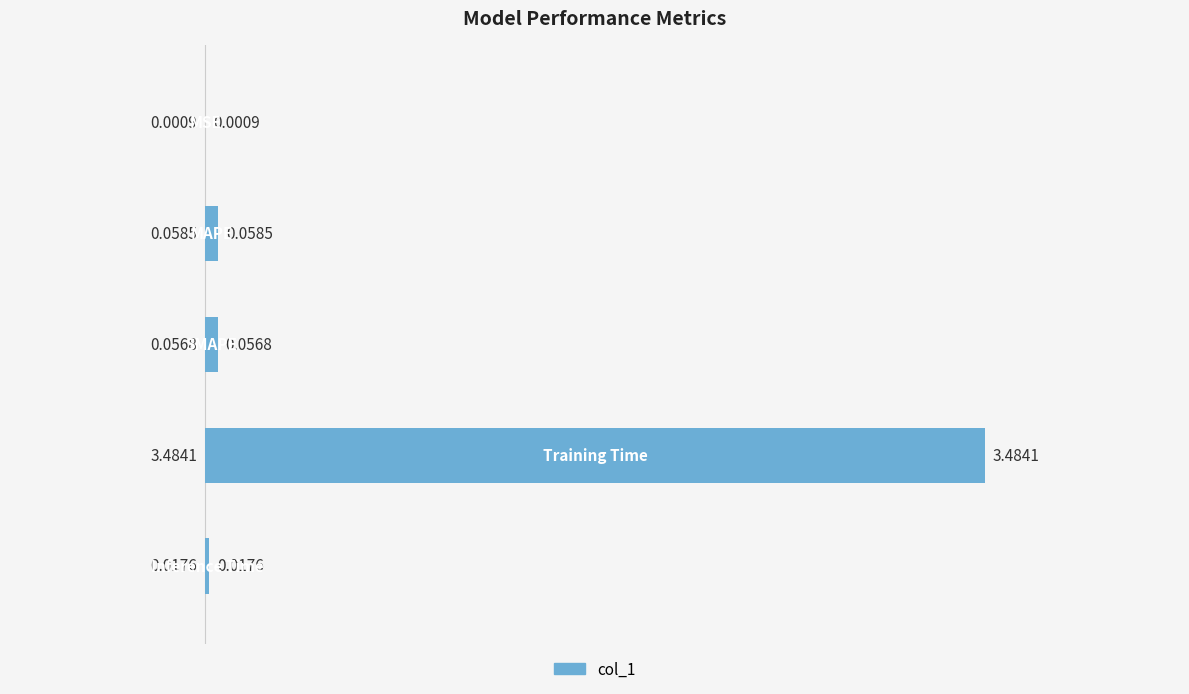

What is the sum of all values?

3.6